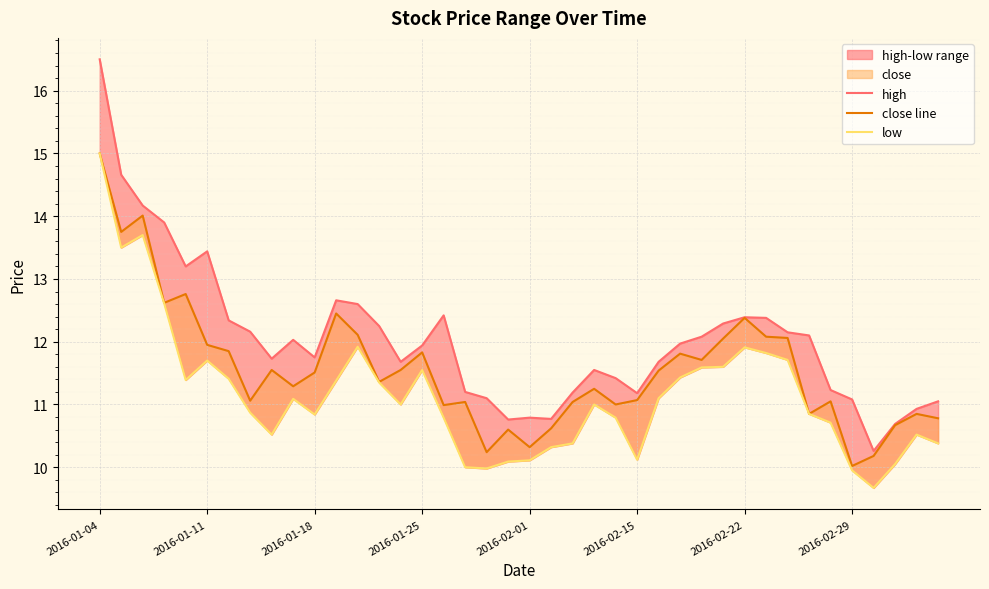

Between 10 and 18, which is larger?

10